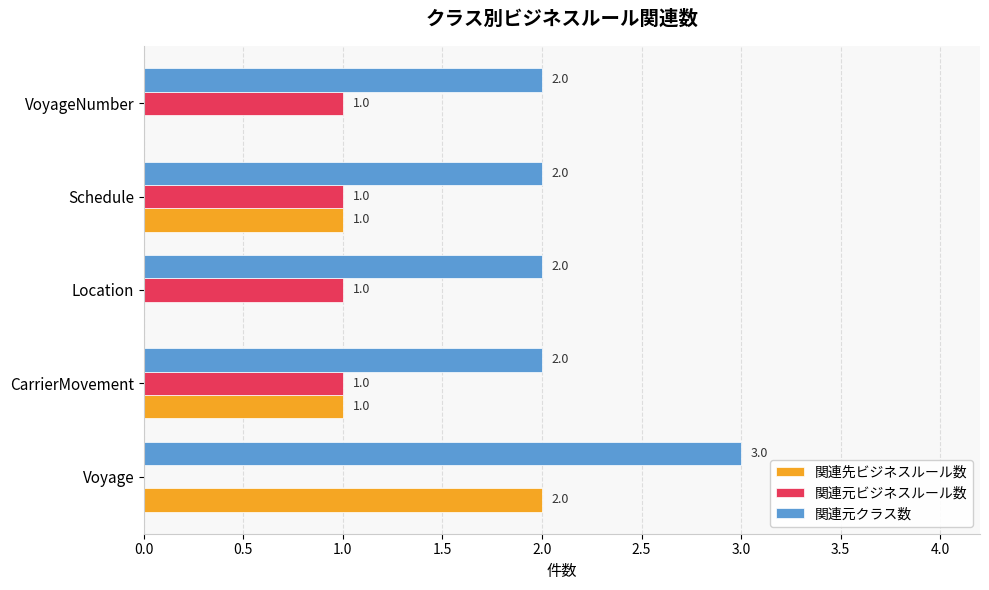

How many 関連先ビジネスルール数 values are between 0 and 1?

4